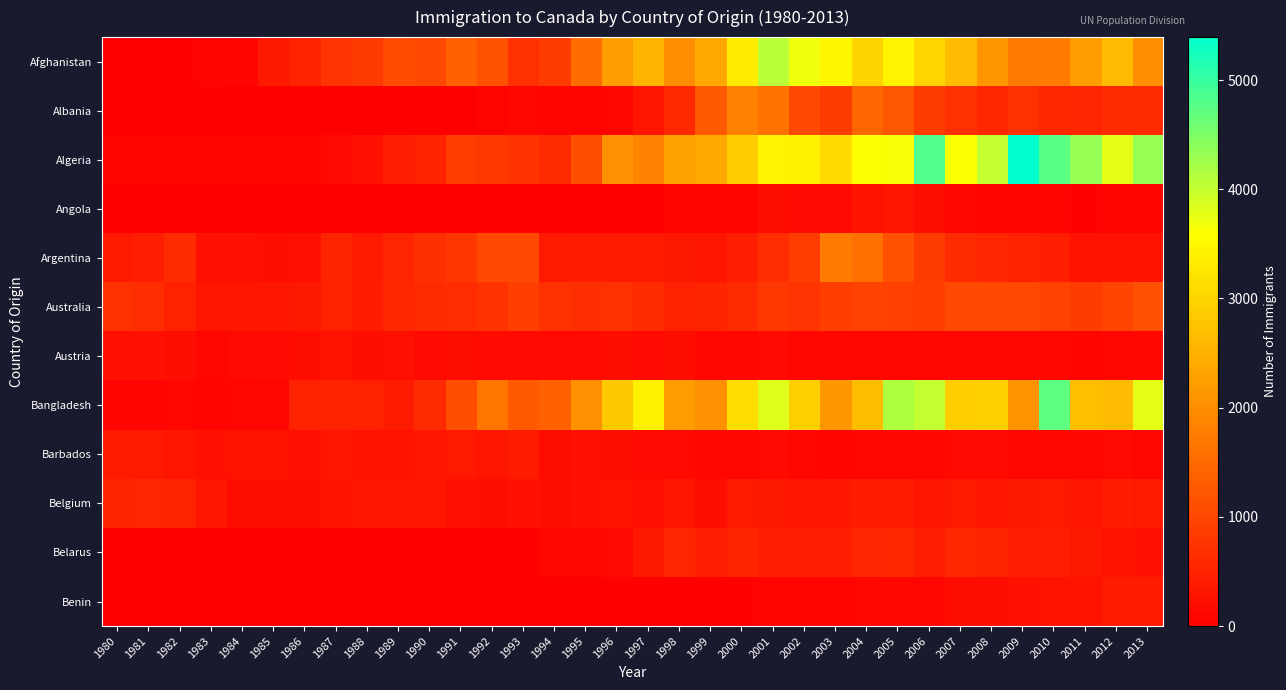

What is the total value across all series at 2000?

13362